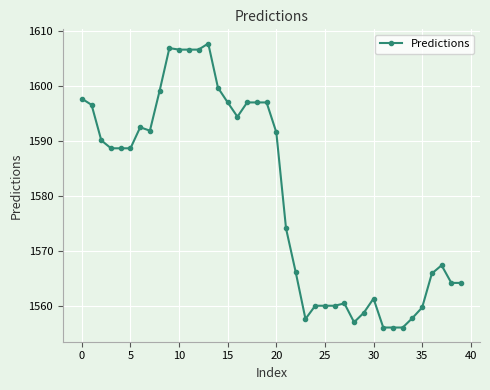

What is the difference between the maximum and second lowest values?

51.6